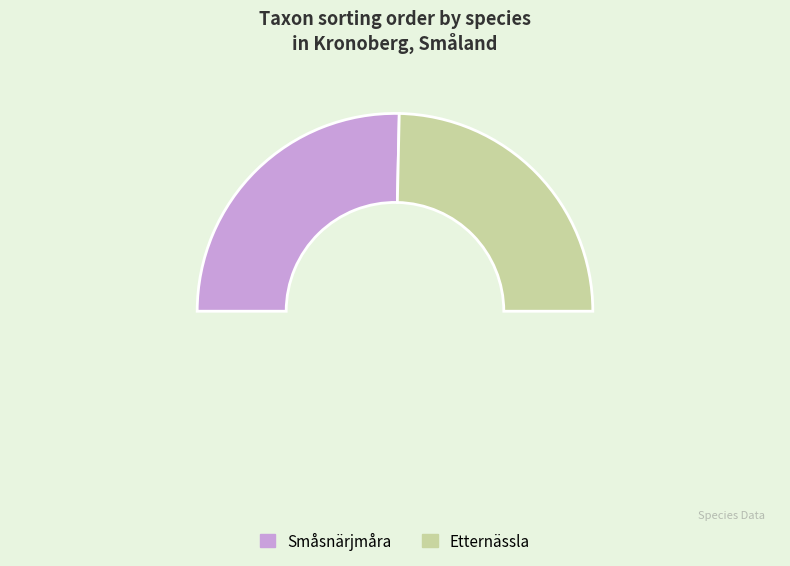

Which slice is the smallest?

Etternässla